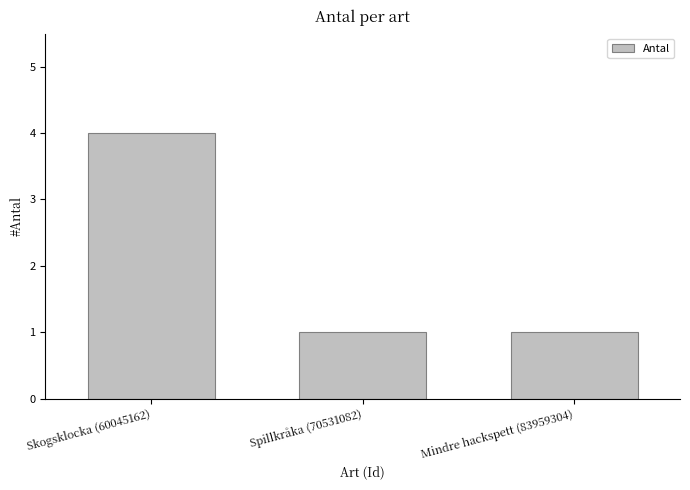

Which category has the highest value across all series?

Skogsklocka (60045162)